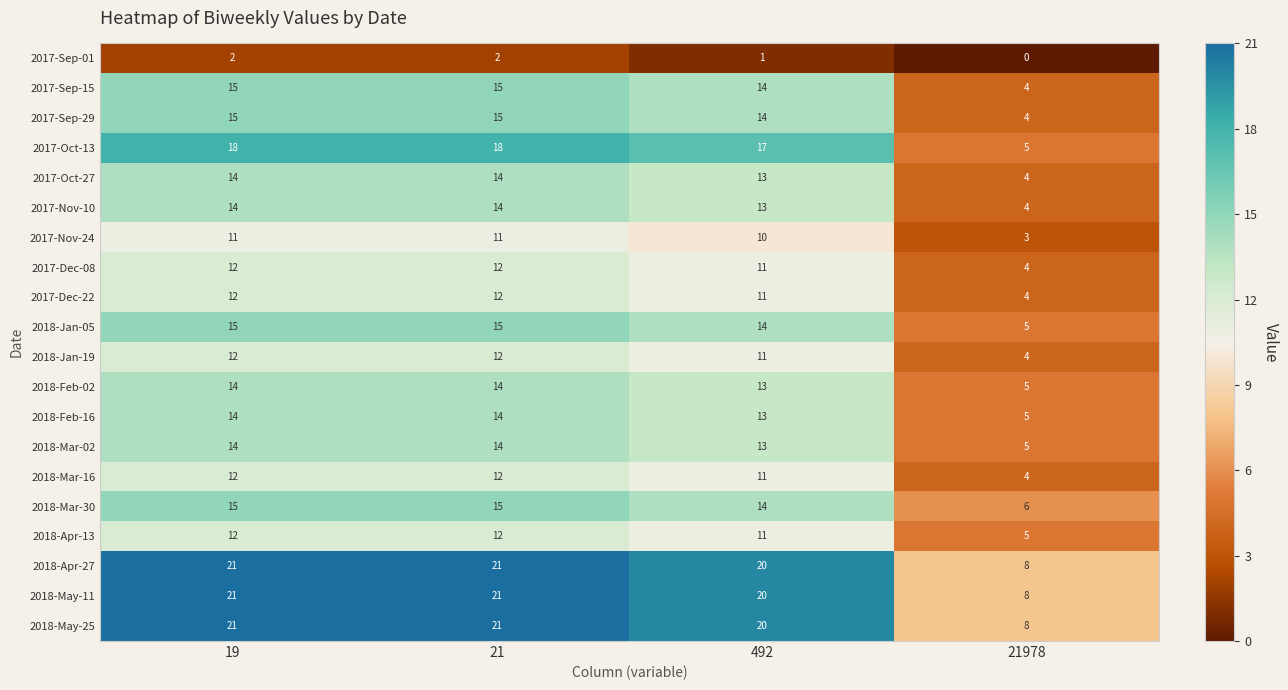

Count the 2017-Sep-01 values in the range 1 to 2.

3